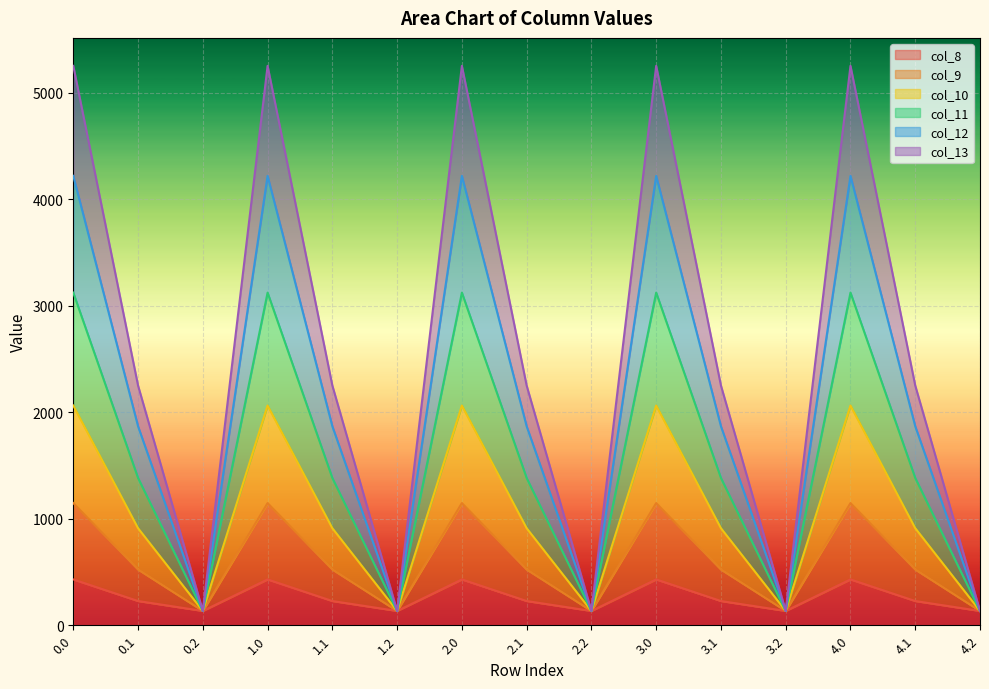

Which category has the lowest value across all series?

0.2